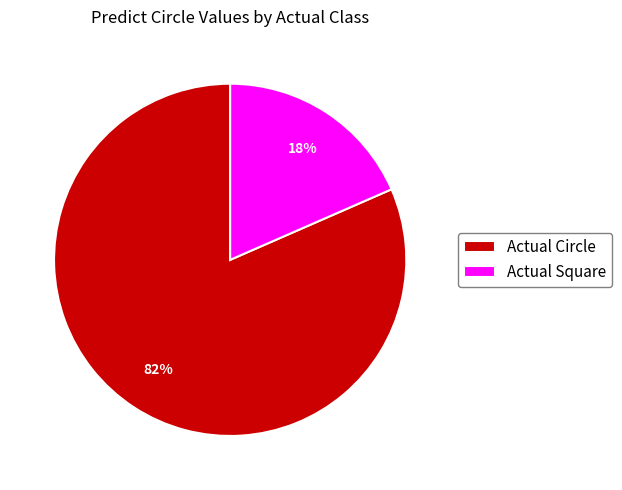

How many slices are in this pie chart?

2